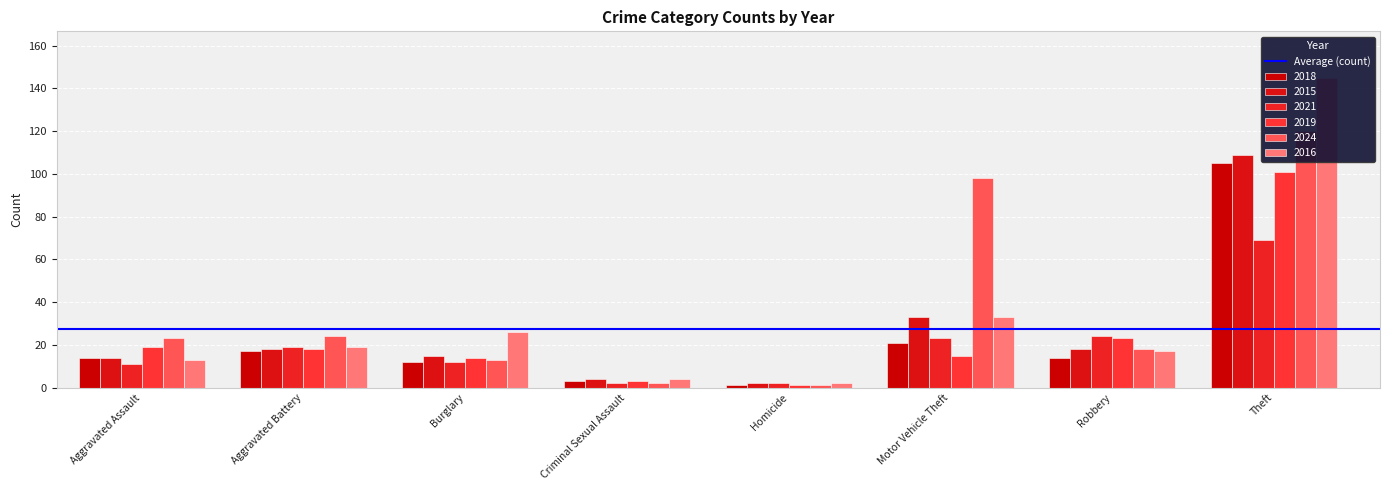

List the series in order of their peak value, highest first.

2016, 2024, 2015, 2018, 2019, 2021